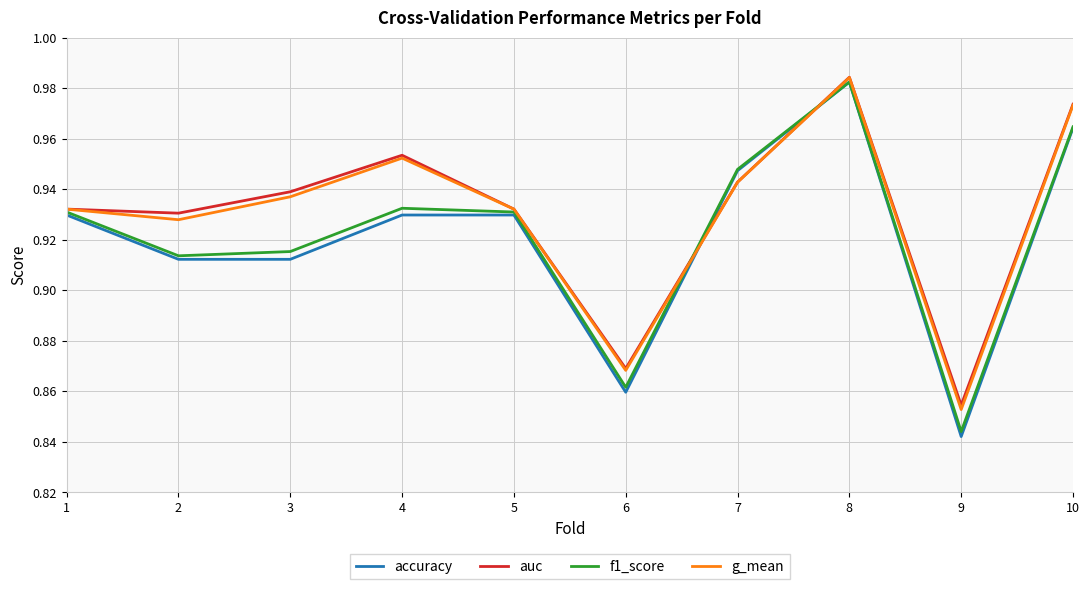

At which category is the sum across all series the highest?

8